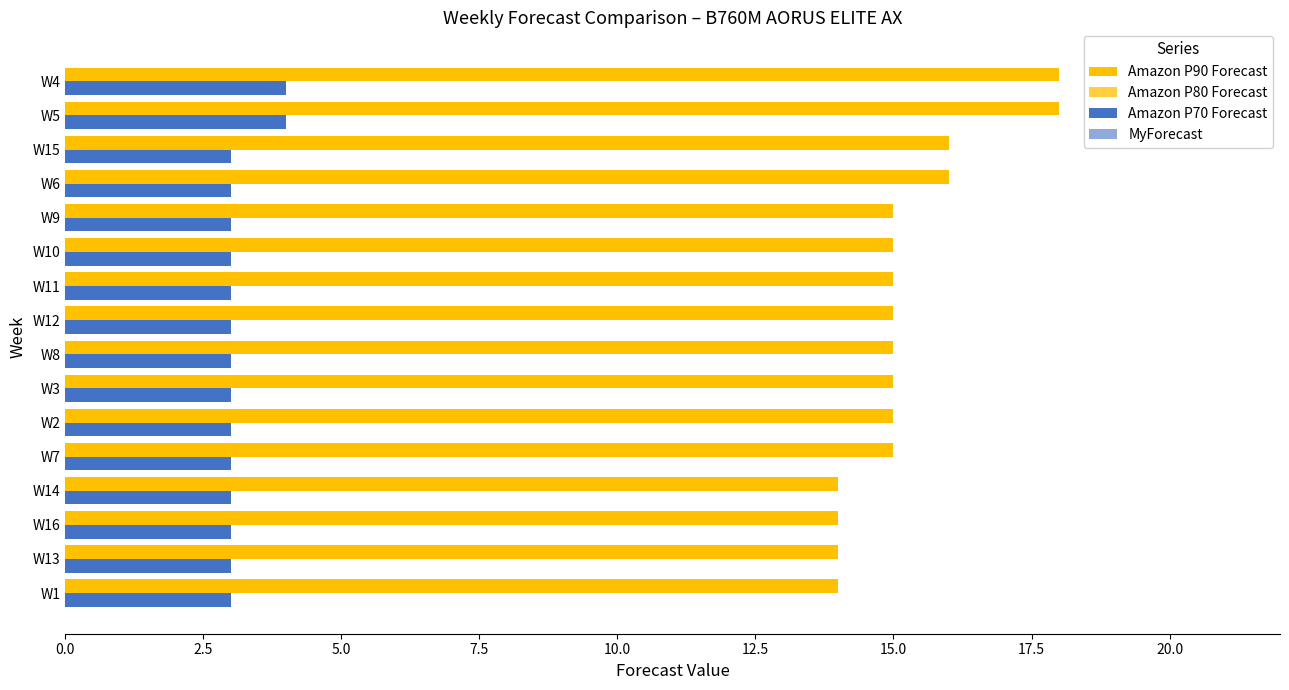

What position from the left is 2.5?

2